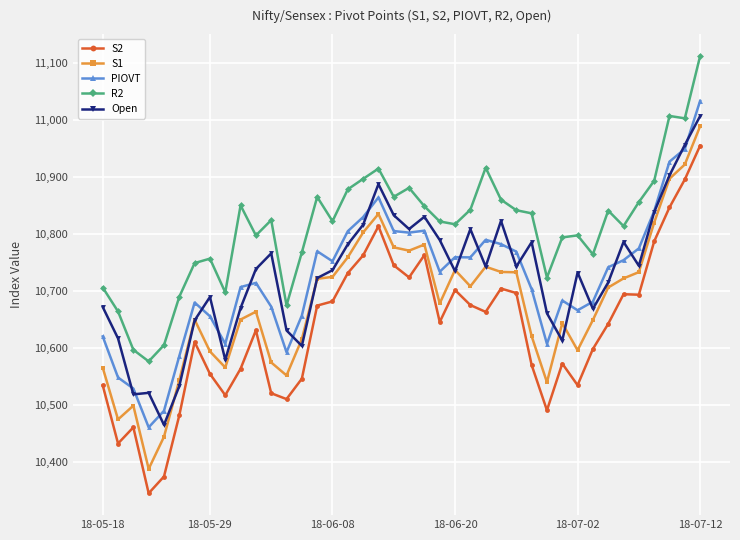

True or false: R2 and S1 intersect in this chart.

False